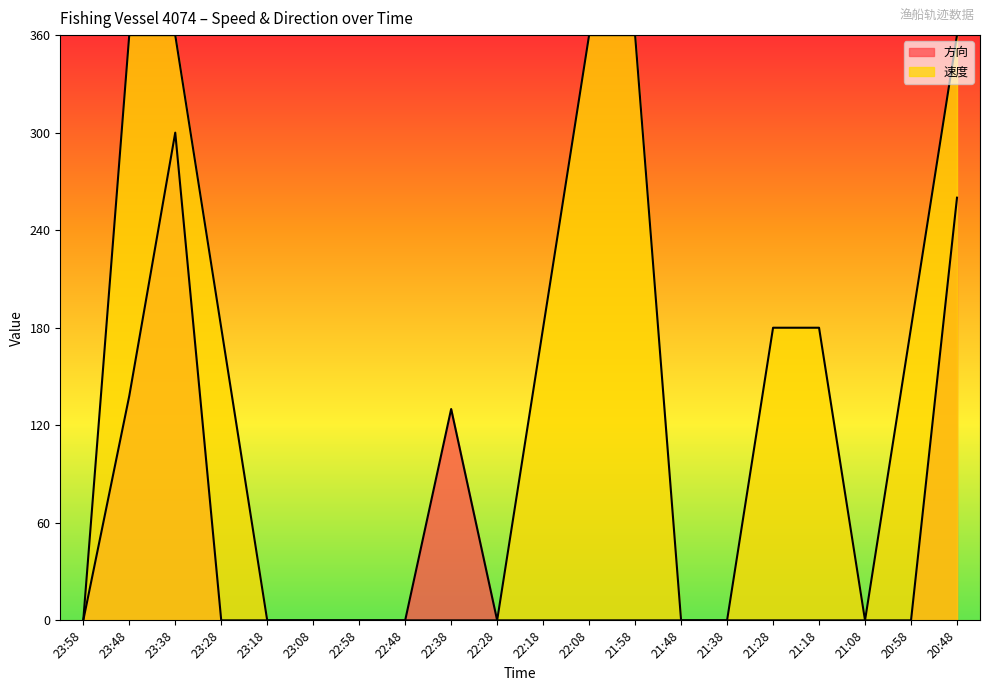

At which label is 速度 closest to 180?

23:28